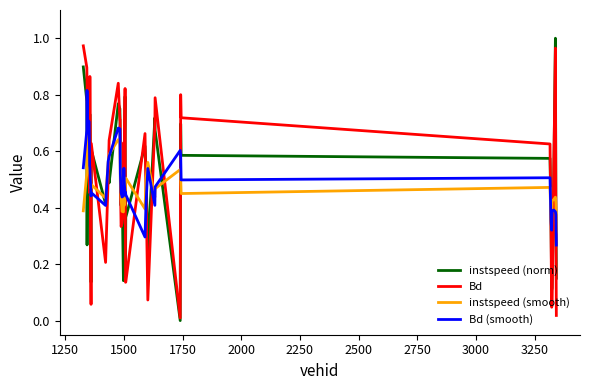

What are all the series names shown in the legend?

instspeed (norm), Bd, instspeed (smooth), Bd (smooth)